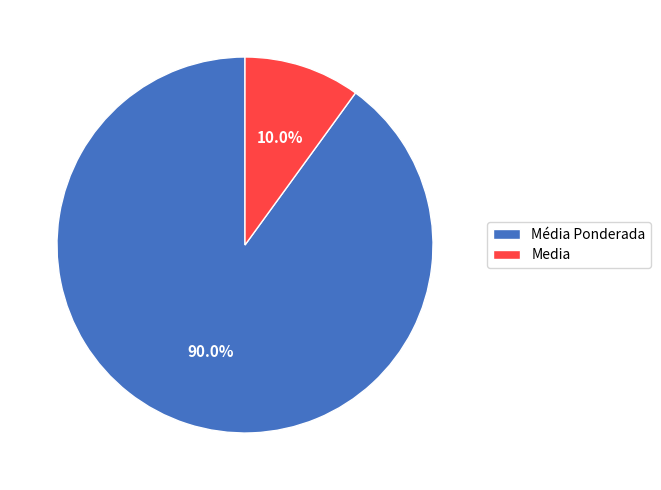

Does any single category account for the majority?

Yes